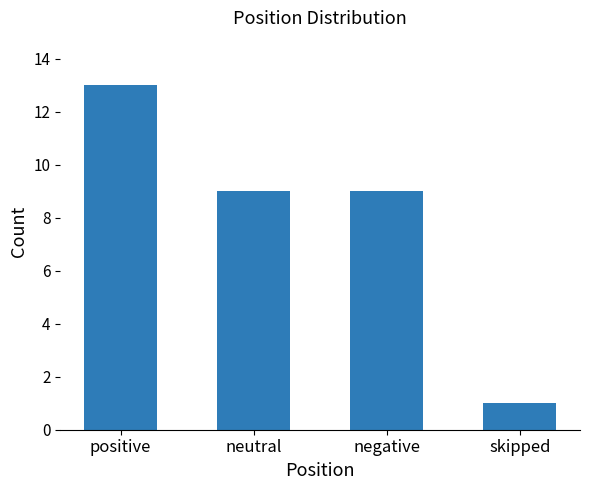

What is the average value?

8